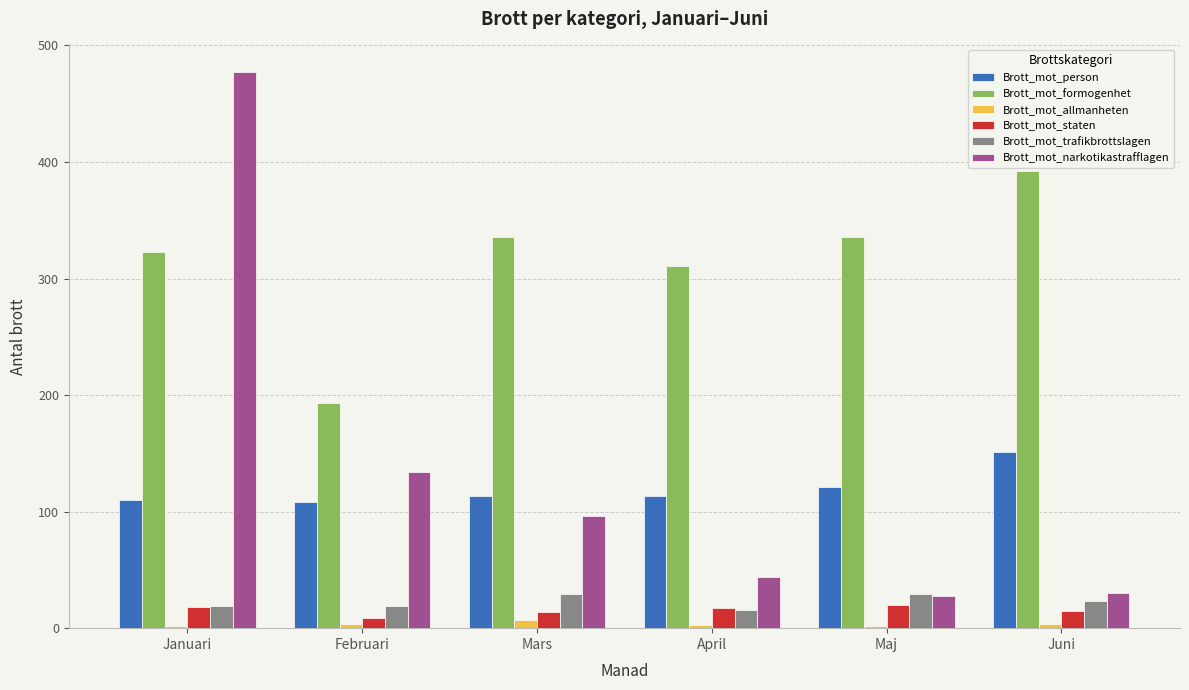

Which series has the widest spread of values?

Brott_mot_narkotikastrafflagen